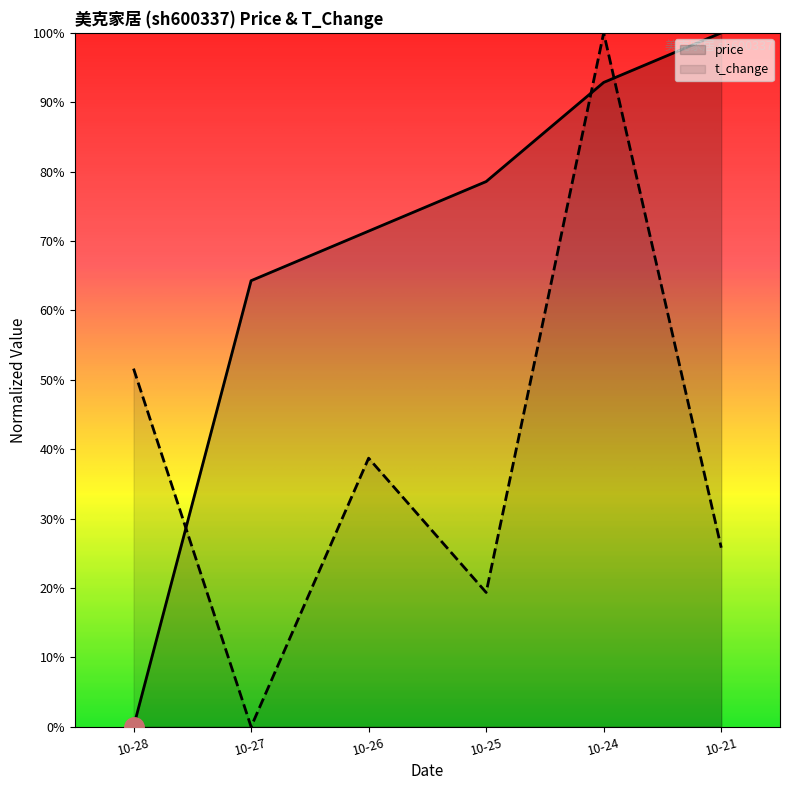

Is it true that price equals 1.1 at 10-26?

False